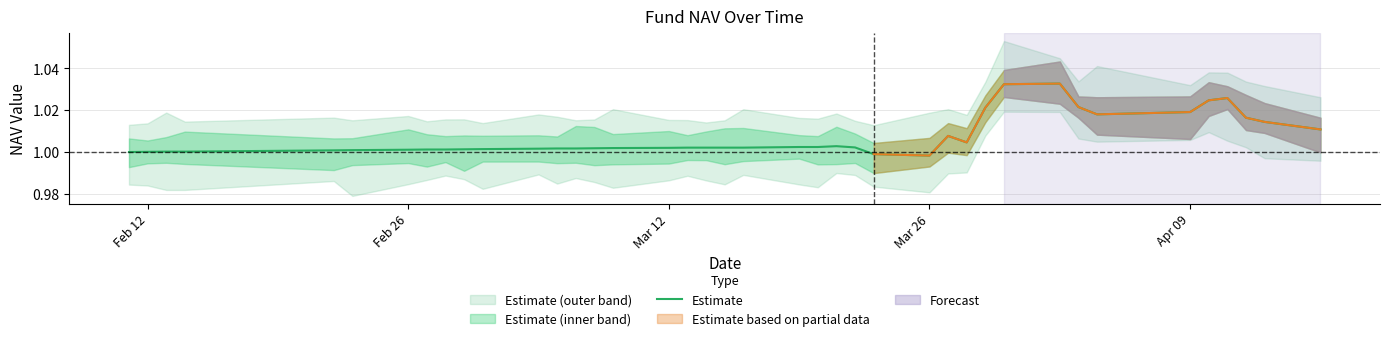

True or false: there are more than 1 points higher than both neighbors.

True